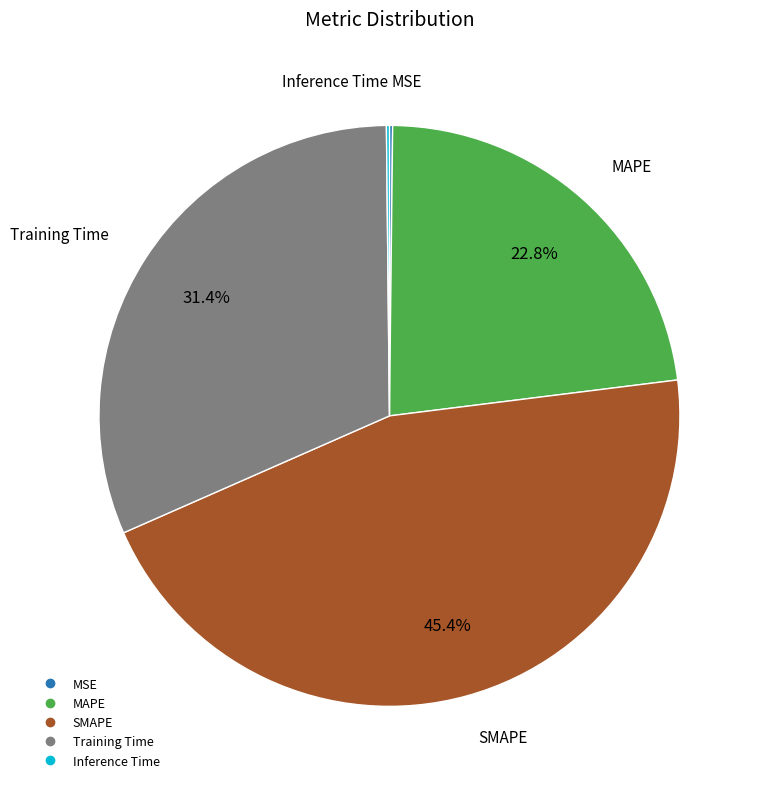

To the nearest percent, what is the difference between the largest and smallest slice percentages?

45%